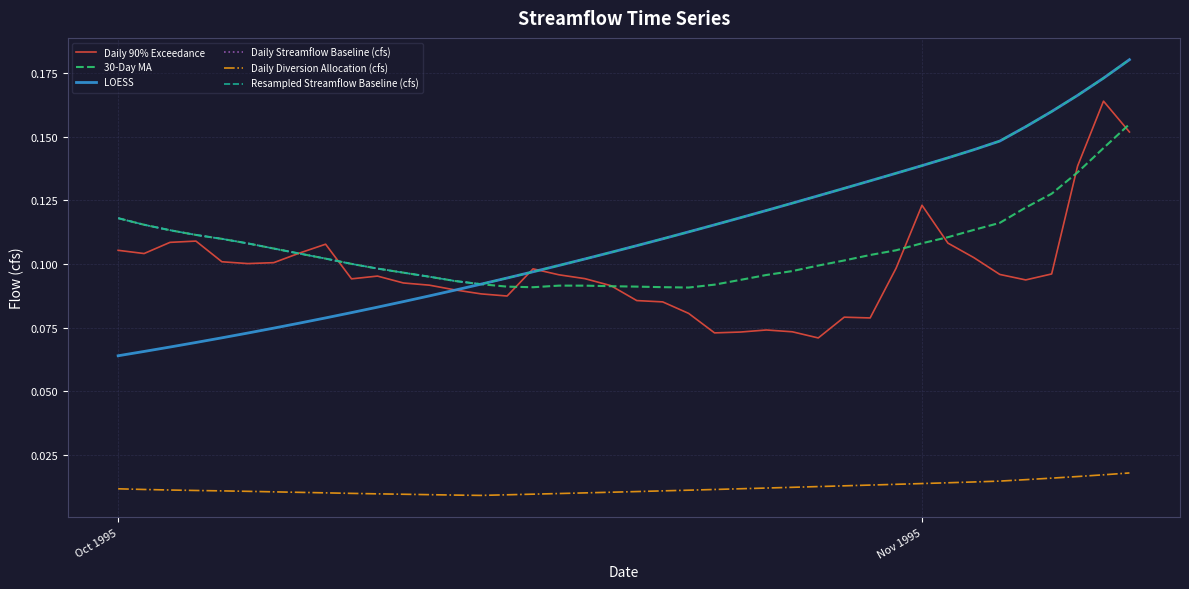

Is this an area chart (filled region under the line)?

No